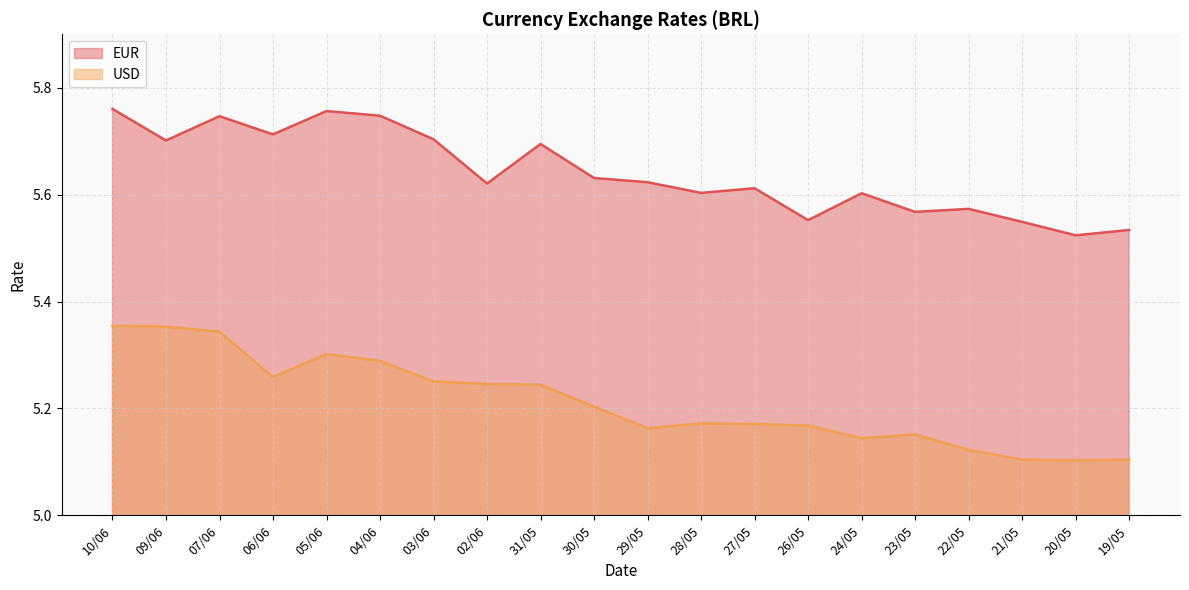

Reading left to right, list all the values displayed in this chart.

EUR: 5.8	5.7	5.7	5.7	5.8	5.7	5.7	5.6	5.7	5.6	5.6	5.6	5.6	5.6	5.6	5.6	5.6	5.5	5.5	5.5
USD: 5.4	5.4	5.3	5.3	5.3	5.3	5.3	5.2	5.2	5.2	5.2	5.2	5.2	5.2	5.1	5.2	5.1	5.1	5.1	5.1